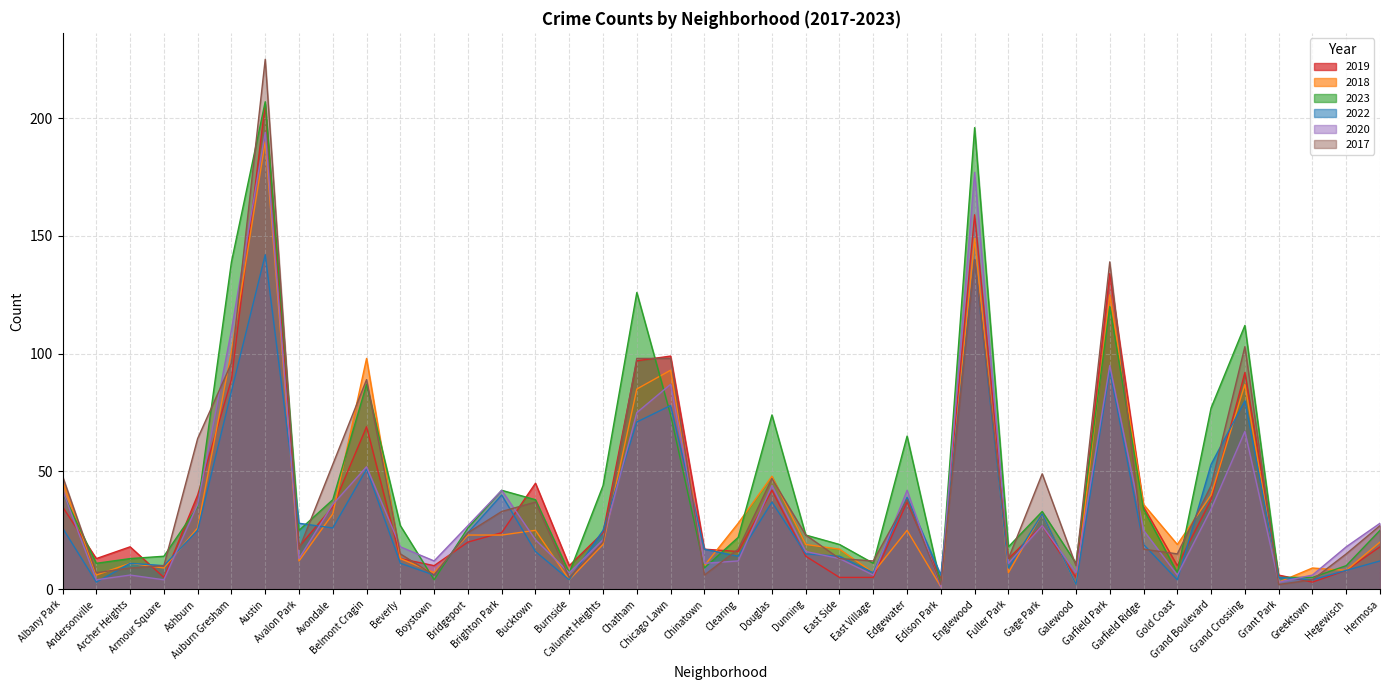

Which series ends up on top after the final intersection of 2023 and 2018?

2023